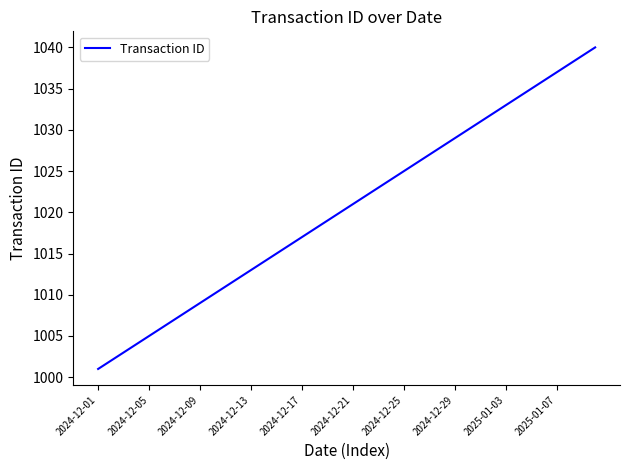

What is the maximum value shown in the chart?

1040